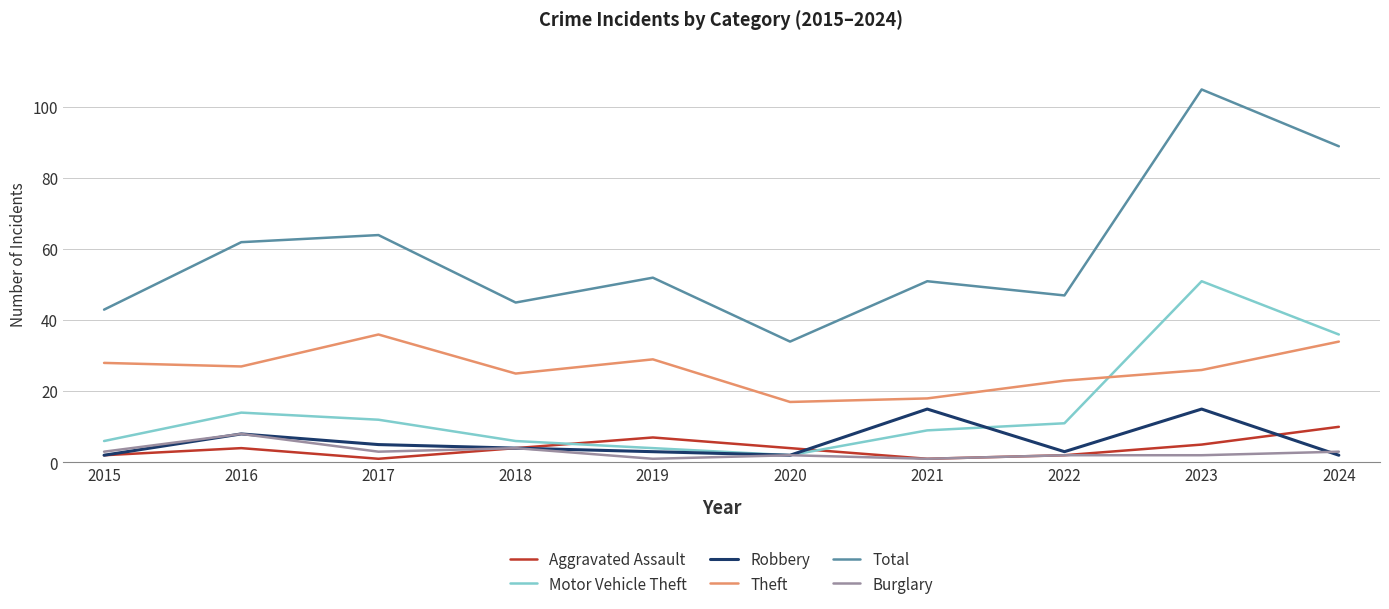

The value of Burglary at 2022 is 2. True or false?

True